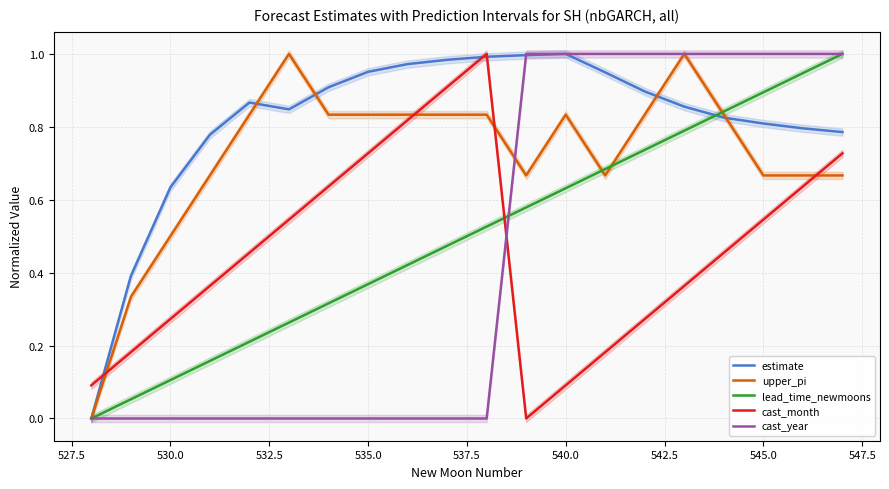

Count the number of categories in the chart.

20